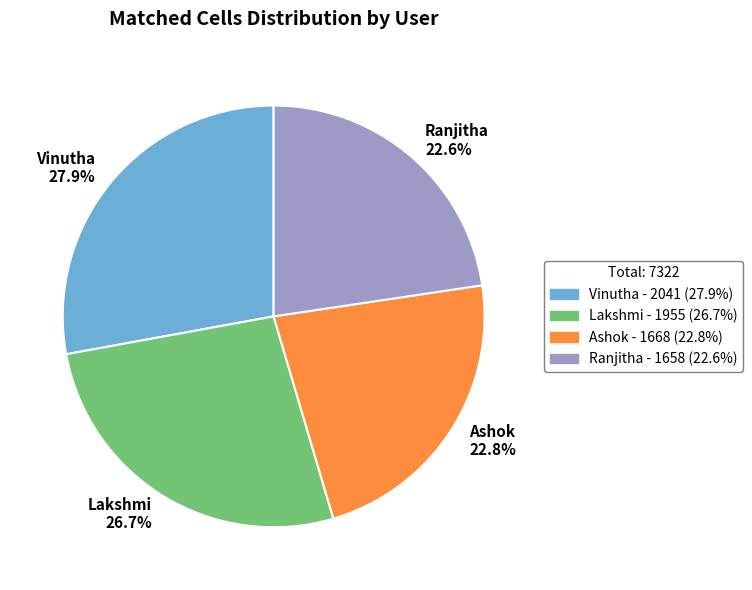

Does Lakshmi represent more than half of the total?

No